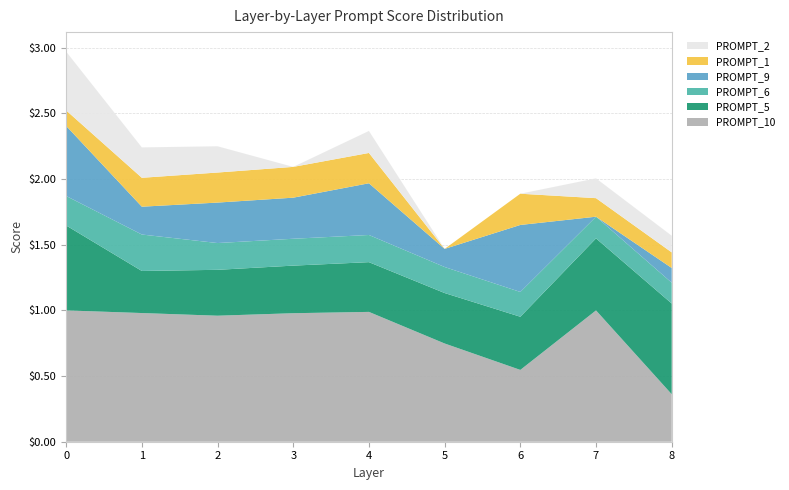

Reading left to right, list all the values displayed in this chart.

PROMPT_10: 1.0	1.0	1.0	1.0	1.0	0.7	0.5	1.0	0.4
PROMPT_5: 0.6	0.3	0.3	0.4	0.4	0.4	0.4	0.5	0.7
PROMPT_6: 0.2	0.3	0.2	0.2	0.2	0.2	0.2	0.2	0.2
PROMPT_9: 0.5	0.2	0.3	0.3	0.4	0.1	0.5	0.0	0.1
PROMPT_1: 0.1	0.2	0.2	0.2	0.2	0.0	0.2	0.1	0.1
PROMPT_2: 0.4	0.2	0.2	0.0	0.2	0.0	0.0	0.2	0.1